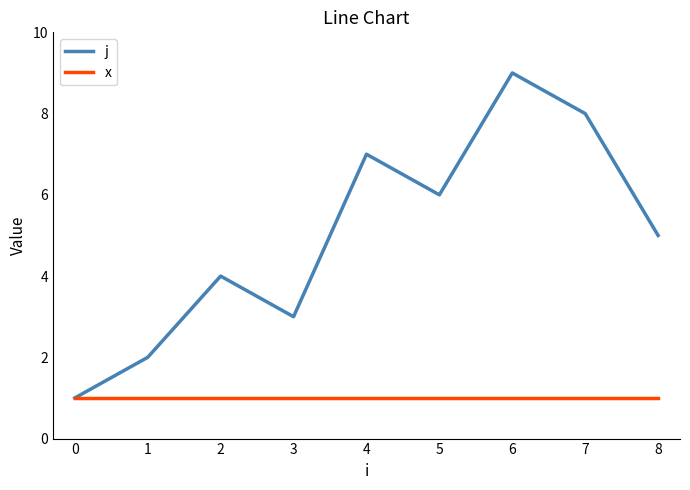

Is the value of j at 4 greater than the value of x at 1?

Yes